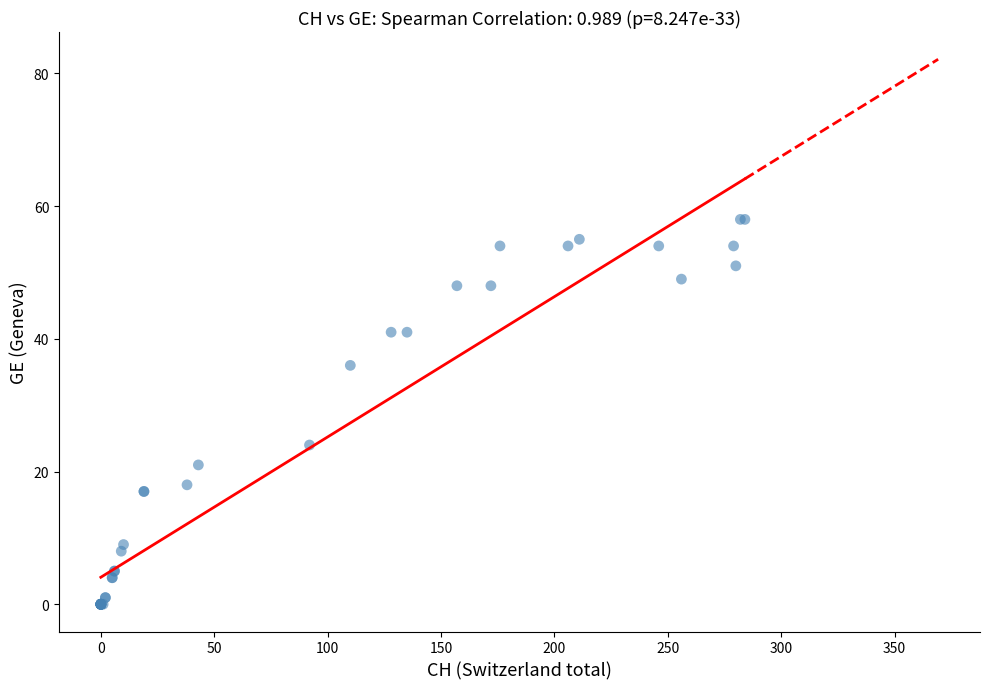

What Y value in the scatter plot is closest to 29?

24